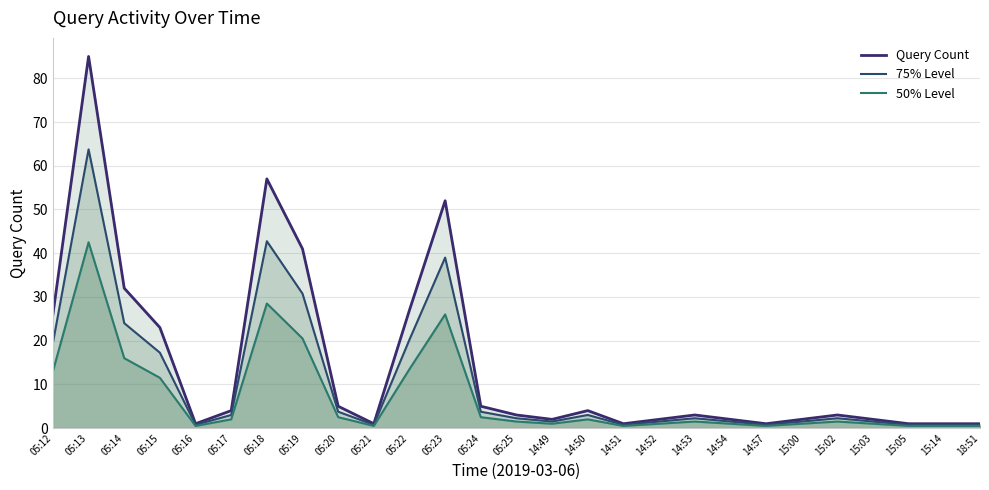

What is the label of the 20th point from the right?

05:19